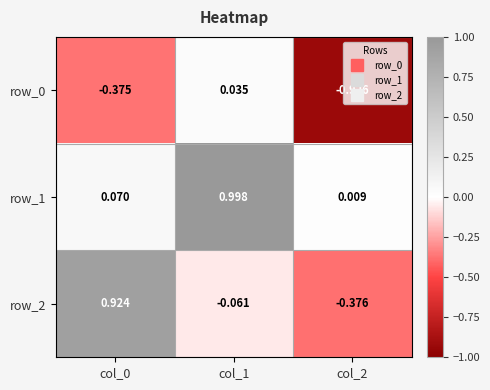

What is the sum of all row_2 values?

0.5